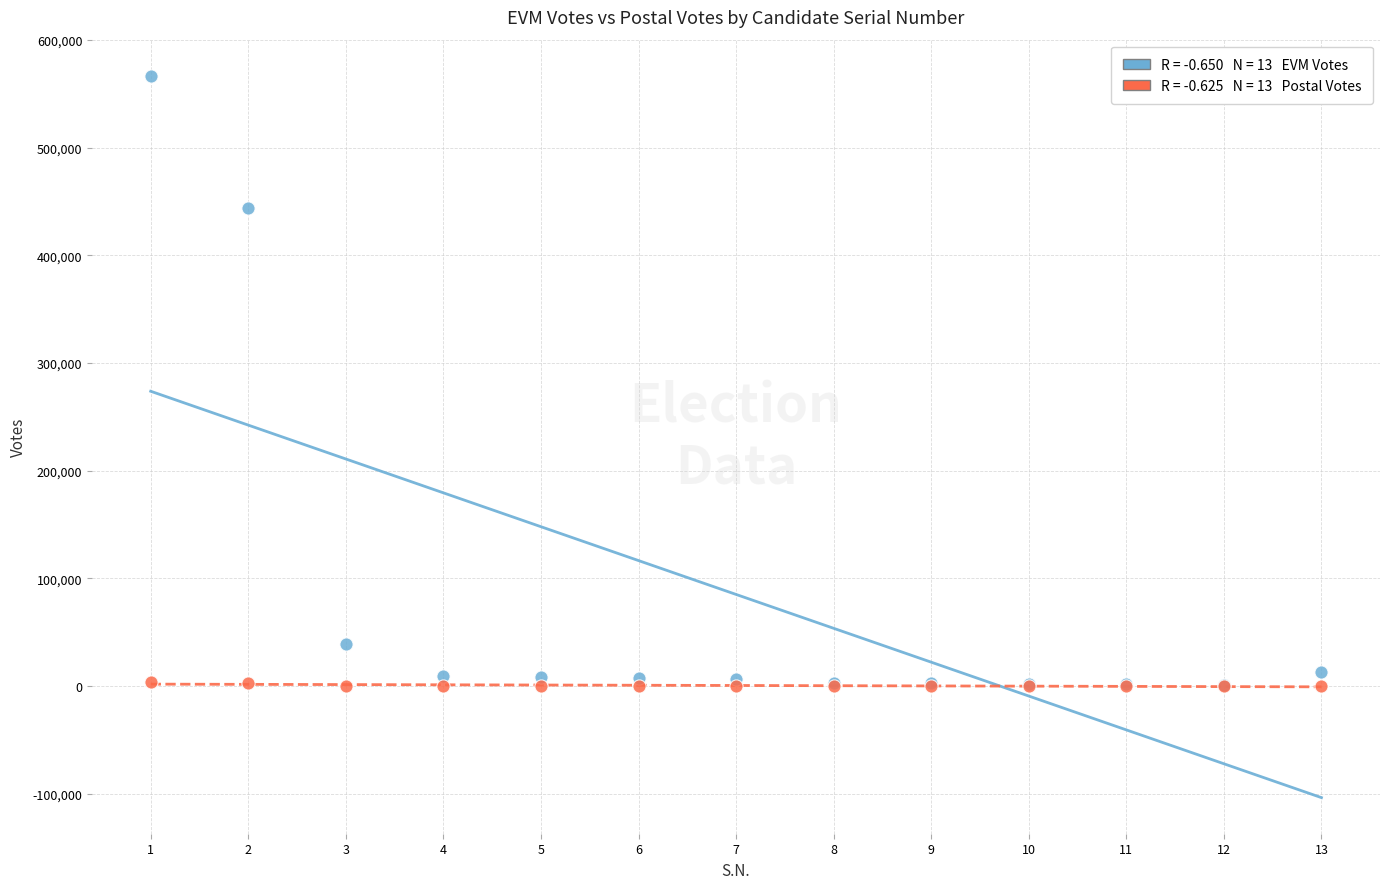

Across all series, what Y value is closest to 283419?

444151